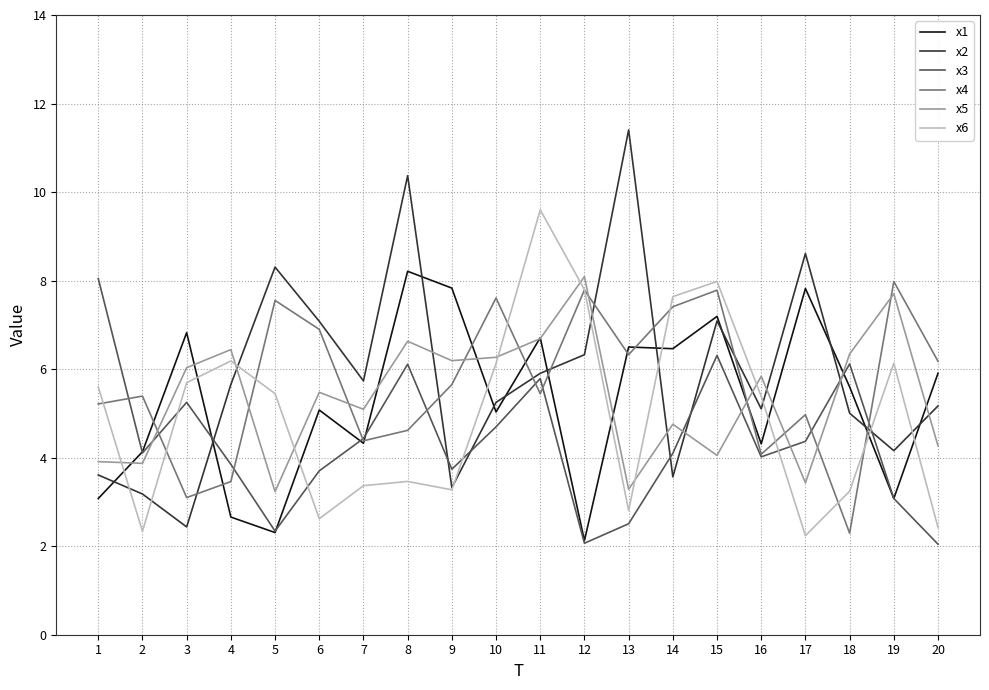

Where do x2 and x4 first cross each other?

3 and 4